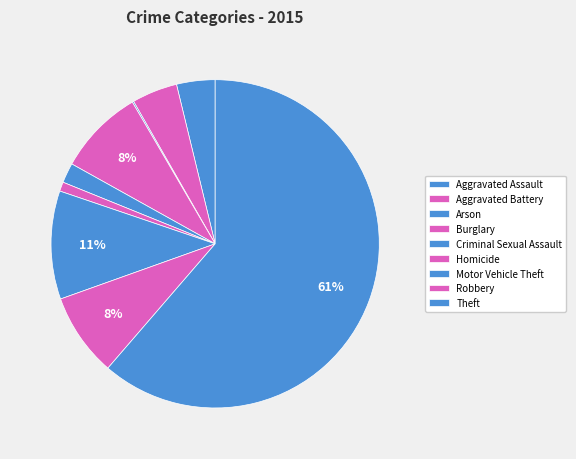

Count the number of slices in the pie.

9